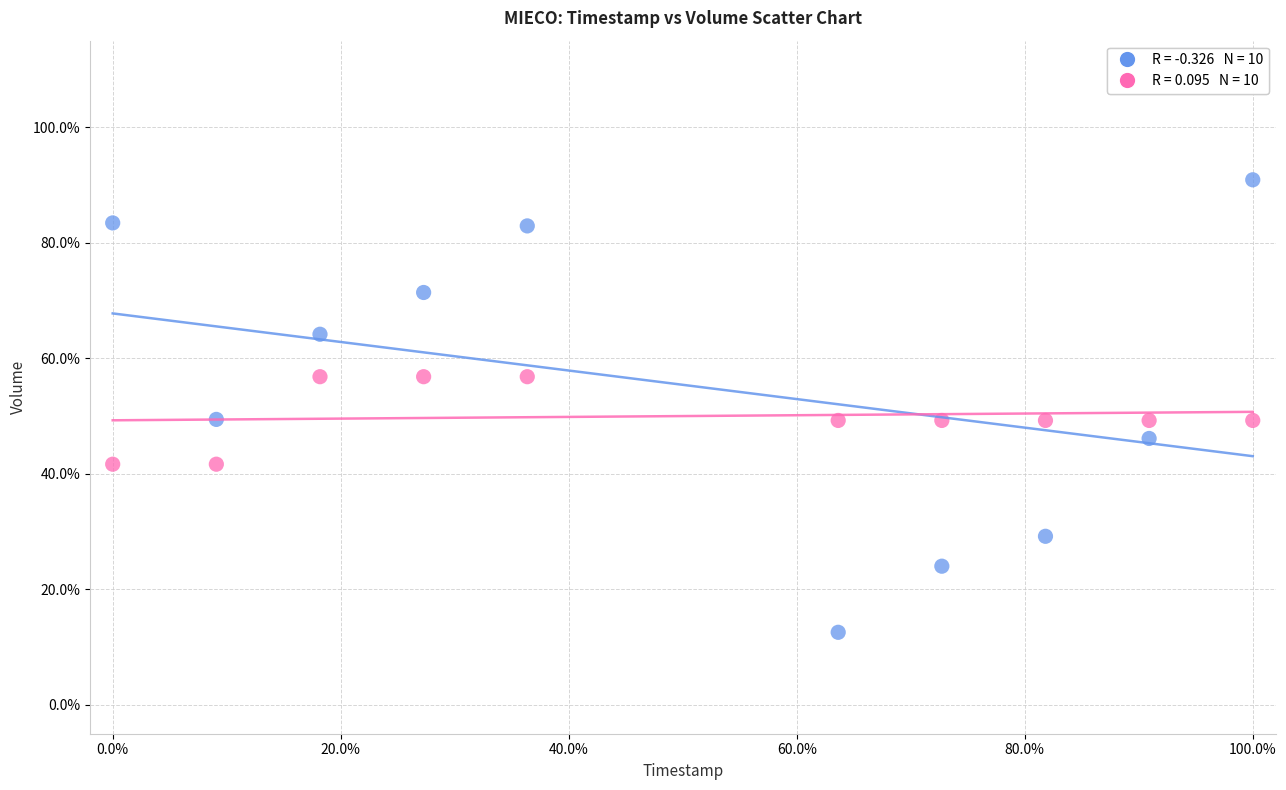

Across all data points, what is the range of X values (max minus min)?

100.0